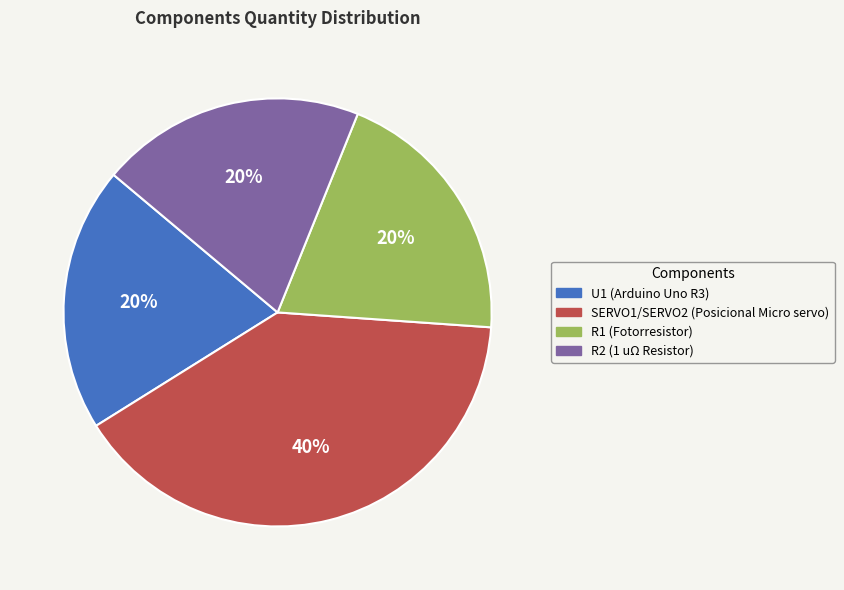

Which has a higher value, SERVO1/SERVO2 (Posicional Micro servo) or R1 (Fotorresistor)?

SERVO1/SERVO2 (Posicional Micro servo)